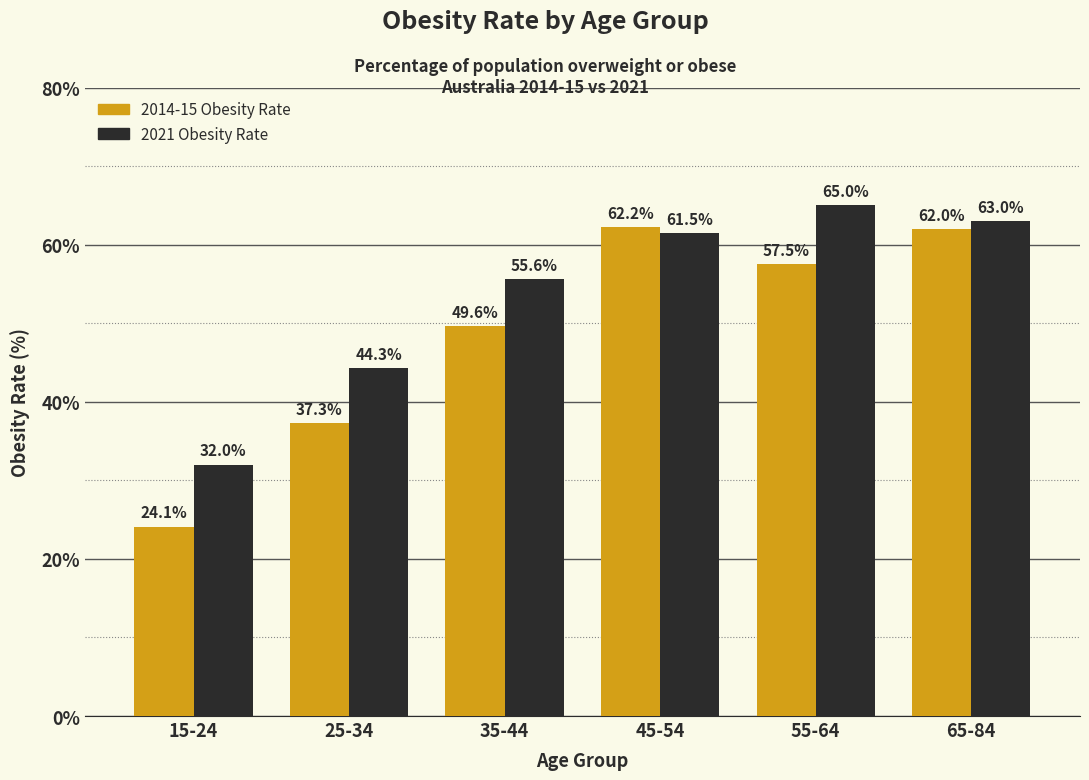

Reading left to right, what are all the values shown in this chart?

2014-15 Obesity Rate: 24.1	37.3	49.6	62.2	57.5	62.0
2021 Obesity Rate: 32.0	44.3	55.6	61.5	65.0	63.0